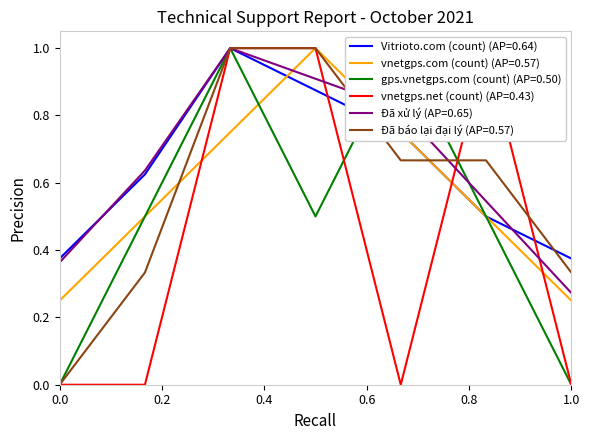

Which category has the lowest value in the Đã xử lý (AP=0.65) series?

1.0